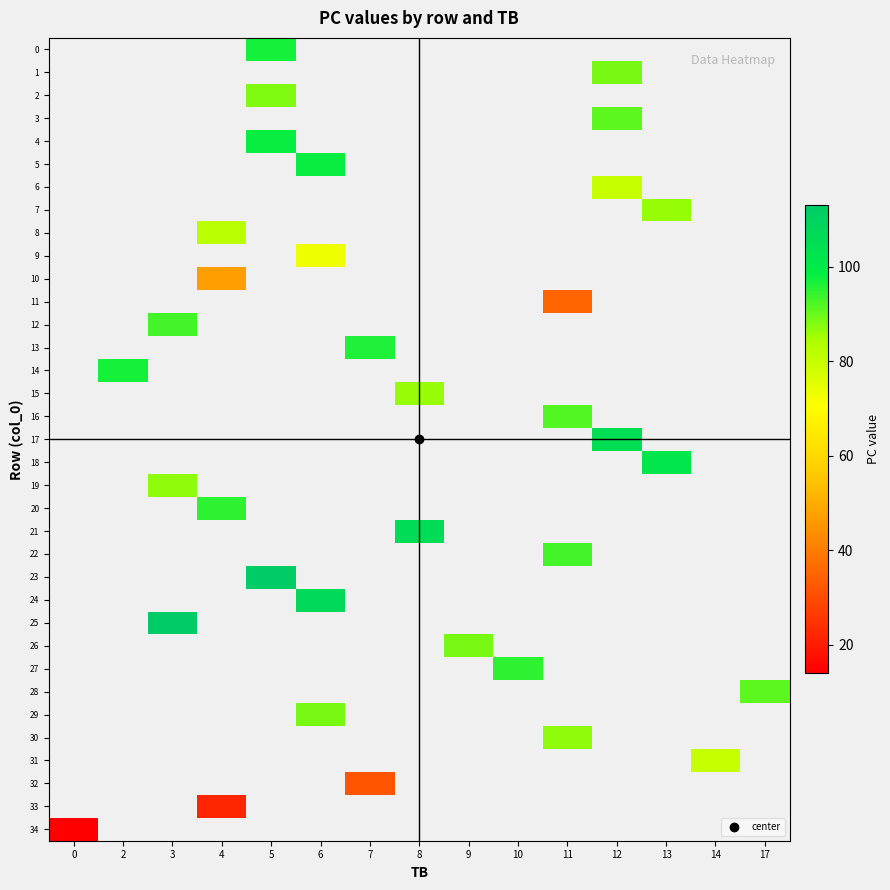

List the labels in order of 33 value, largest first.

0, 2, 3, 4, 5, 6, 7, 8, 9, 10, 11, 12, 13, 14, 17